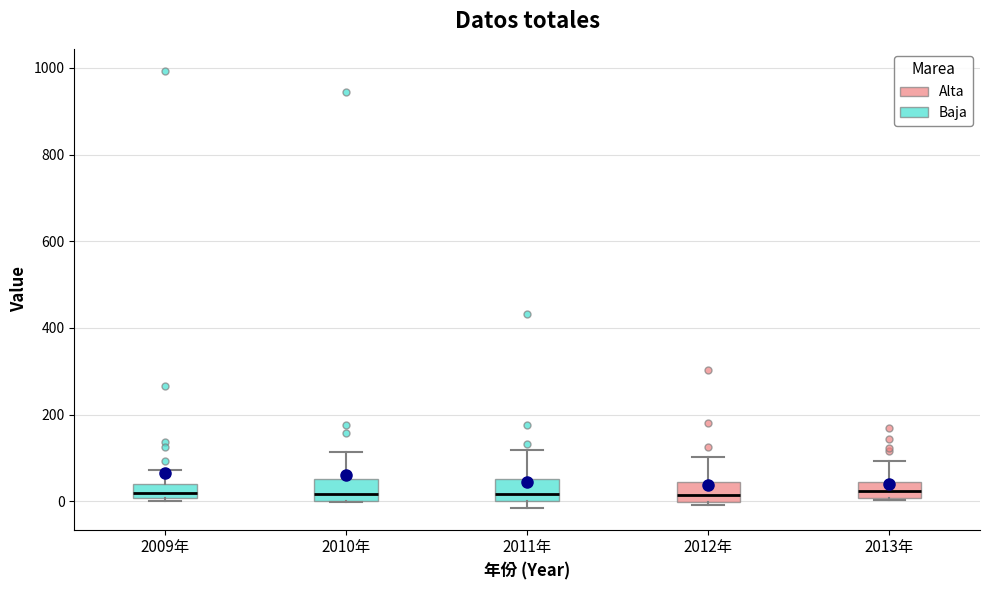

Reading left to right, read every box against the y-axis: the position of its median line, the range the box covers, and the ends of its whiskers. The values are not printed on the chart, so give them approximately, as read against the axis.

2009年: median 20, box 0 to 40, whiskers 0 (just below the box's lower edge) to 80
2010年: median 20, box 0 to 60, whiskers 0 to 120
2011年: median 20, box 0 to 60, whiskers -20 to 120
2012年: median 20, box 0 to 40, whiskers 0 (just below the box's lower edge) to 100
2013年: median 20, box 0 to 40, whiskers 0 to 100